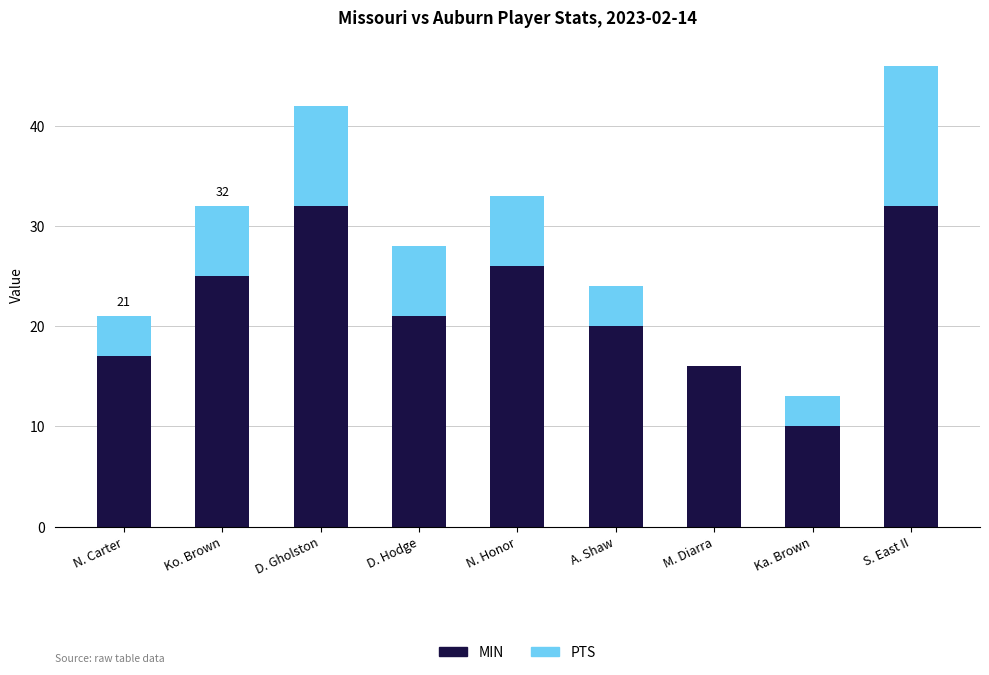

Reading left to right, what are the values for MIN?

N. Carter=17	Ko. Brown=25	D. Gholston=32	D. Hodge=21	N. Honor=26	A. Shaw=20	M. Diarra=16	Ka. Brown=10	S. East II=32